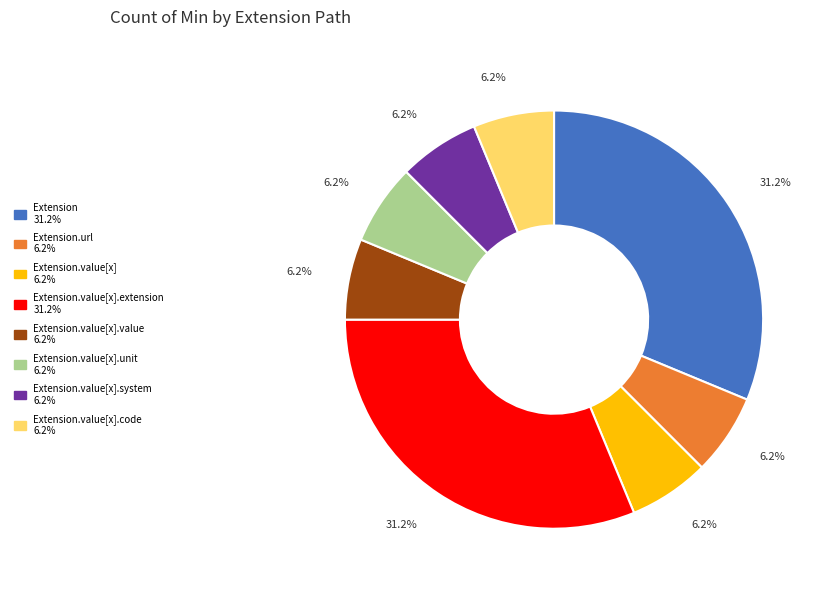

Is there a majority slice in this chart?

No